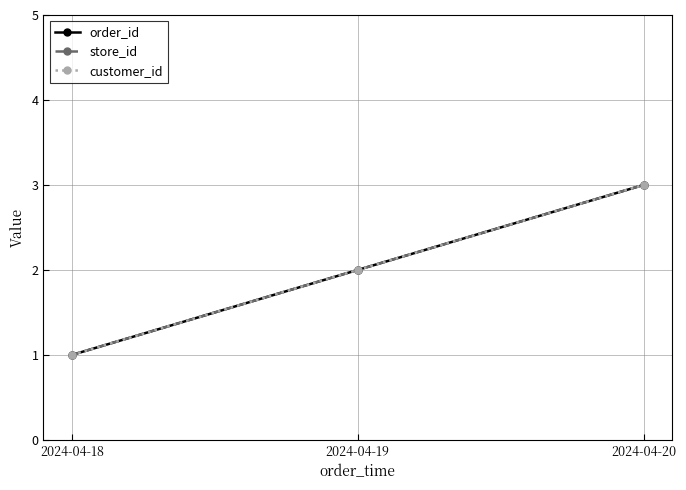

Reading left to right, list all the values displayed in this chart.

order_id: 1	2	3
store_id: 1	2	3
customer_id: 1	2	3